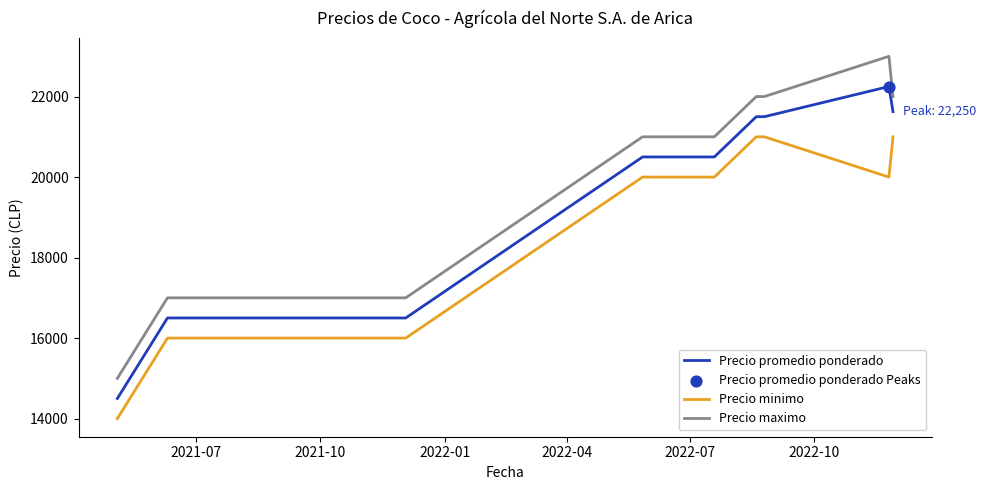

Which series has the largest total across all categories?

Precio maximo